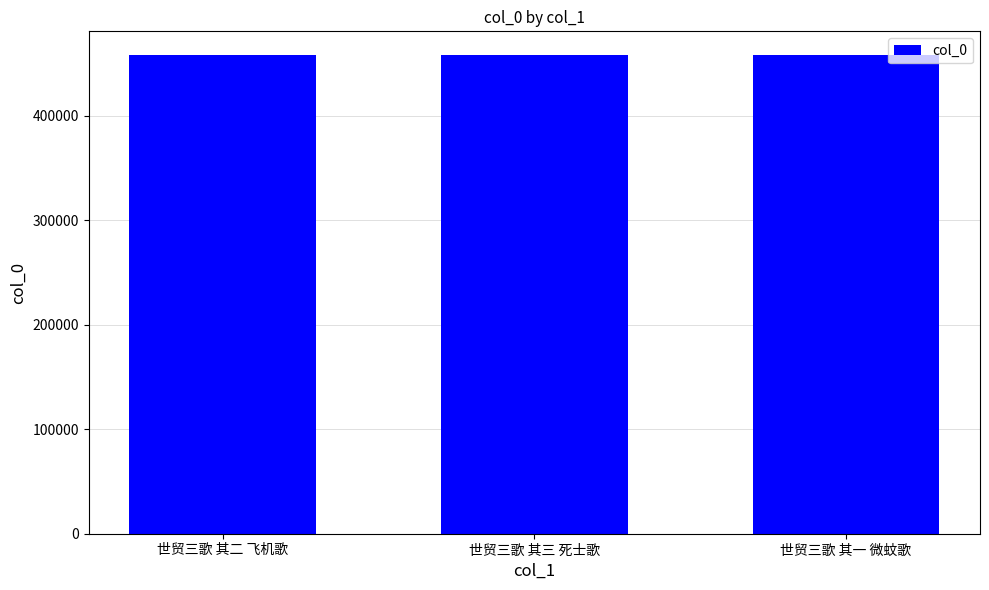

What is the maximum value shown in the chart?

457891